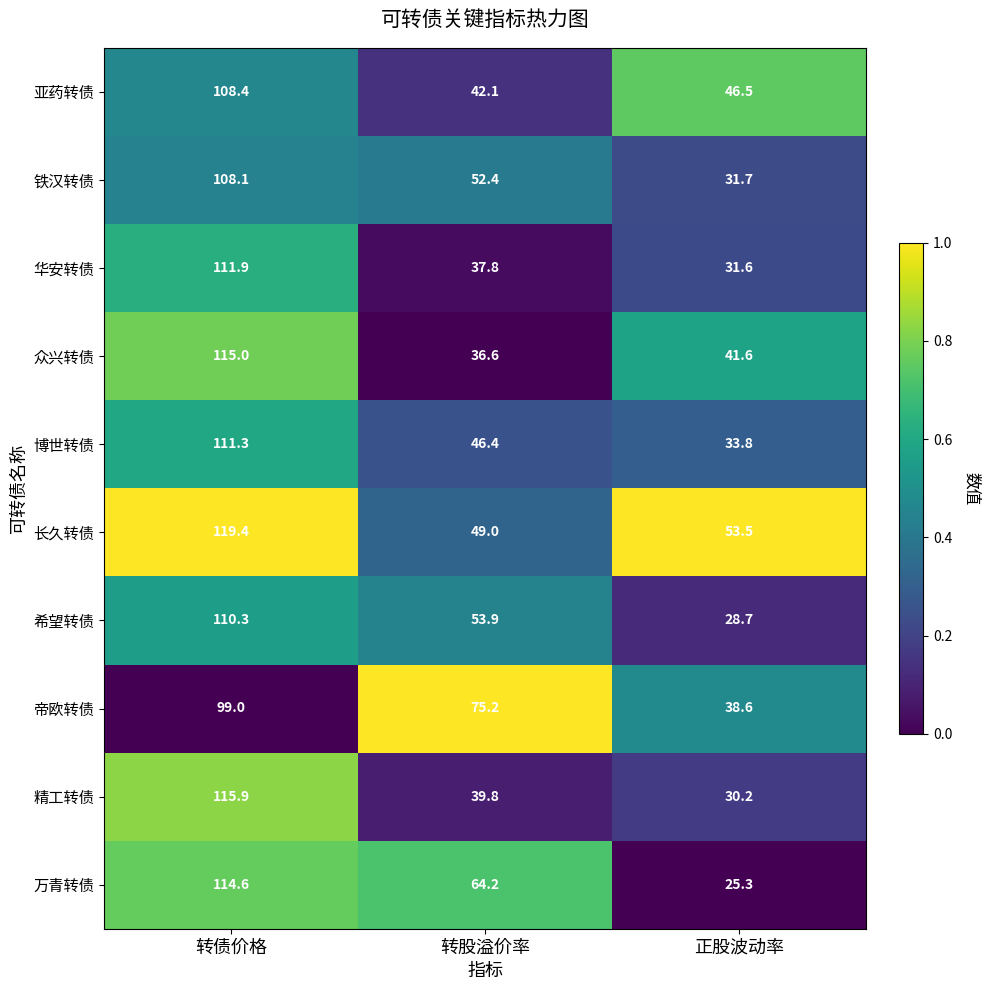

Which series has the widest spread of values?

万青转债